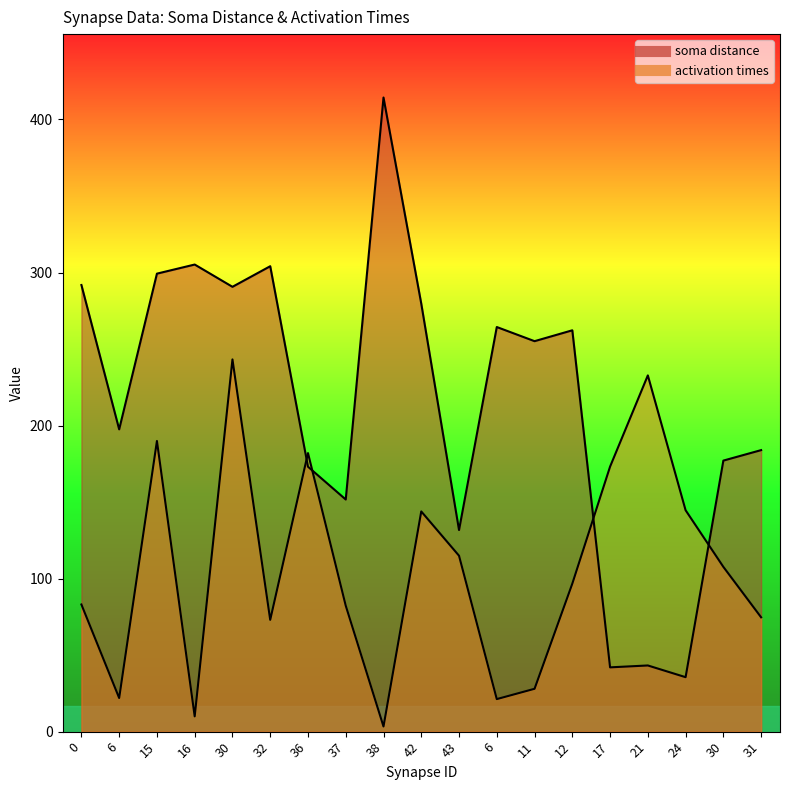

The soma distance series shows 358.2 at 6. True or false?

False